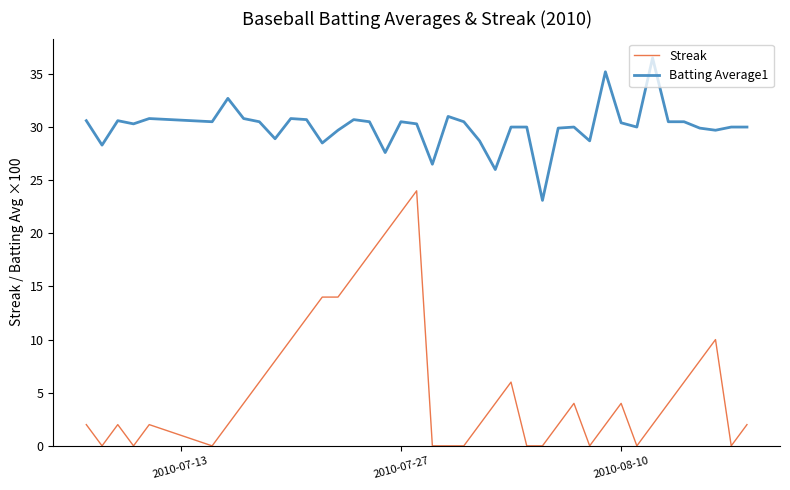

Which series has the largest total across all categories?

Batting Average1